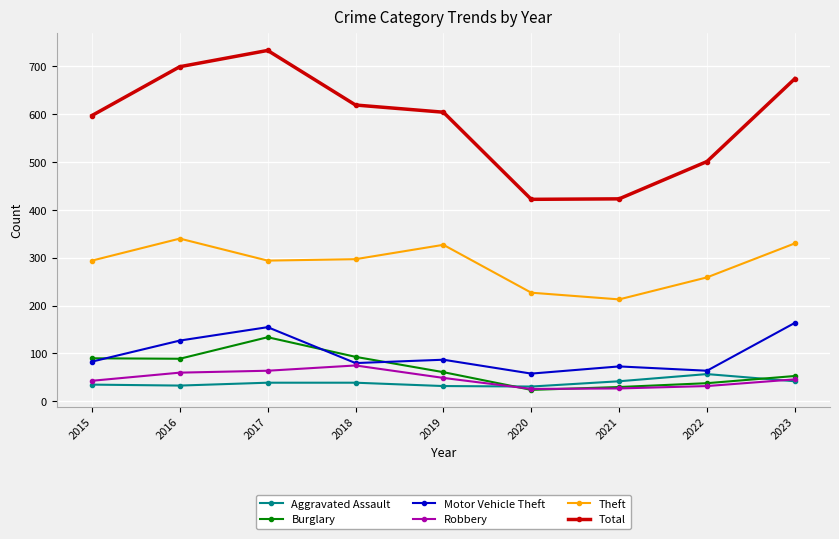

Which series has the largest total across all categories?

Total